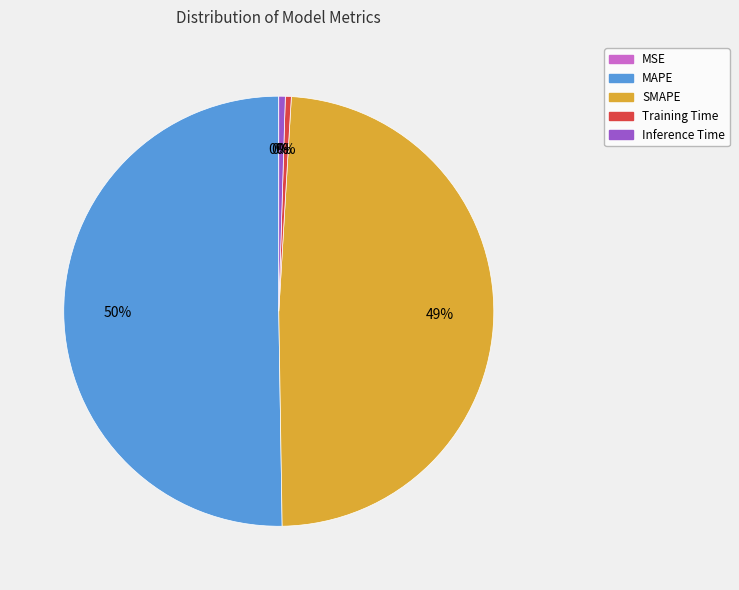

Which category has the biggest portion of the pie?

MAPE